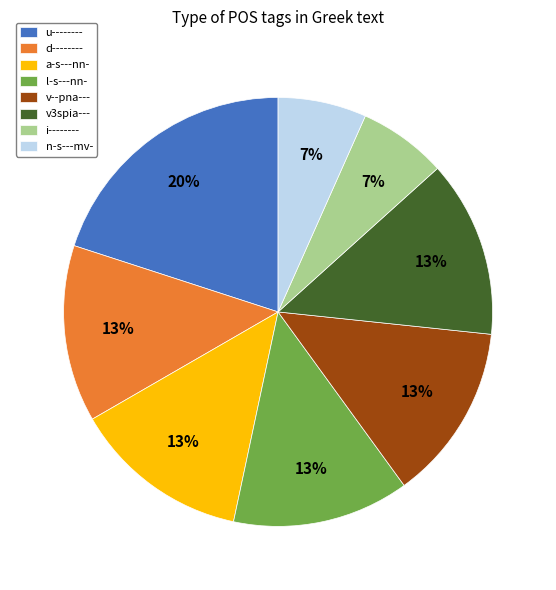

Is l-s---nn- the majority of the pie?

No